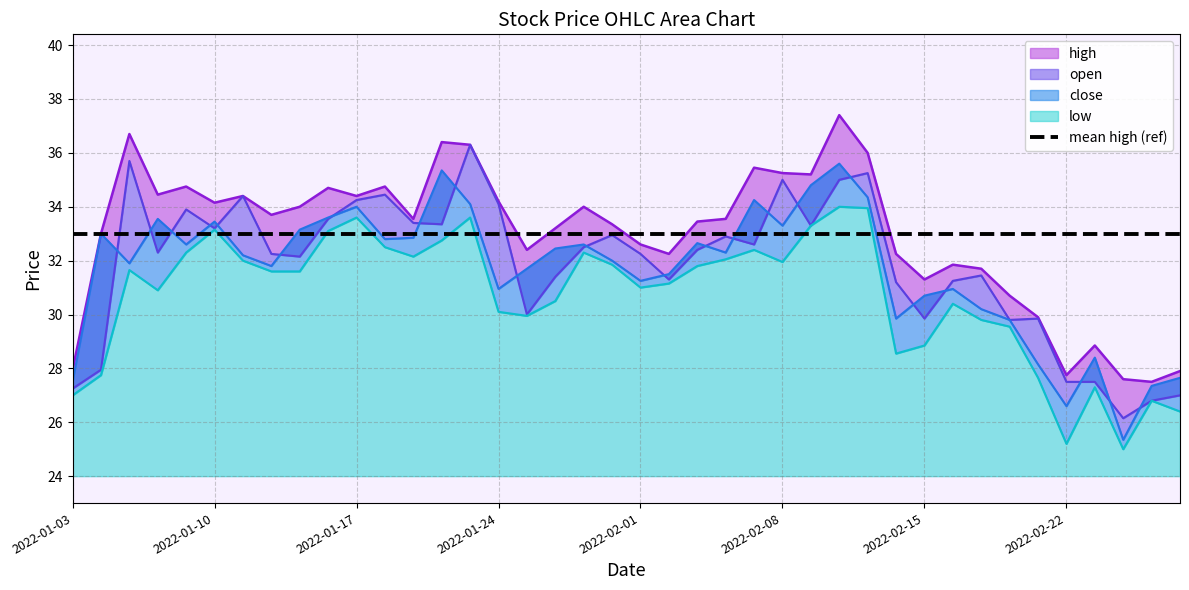

How many data points does each series have?

40